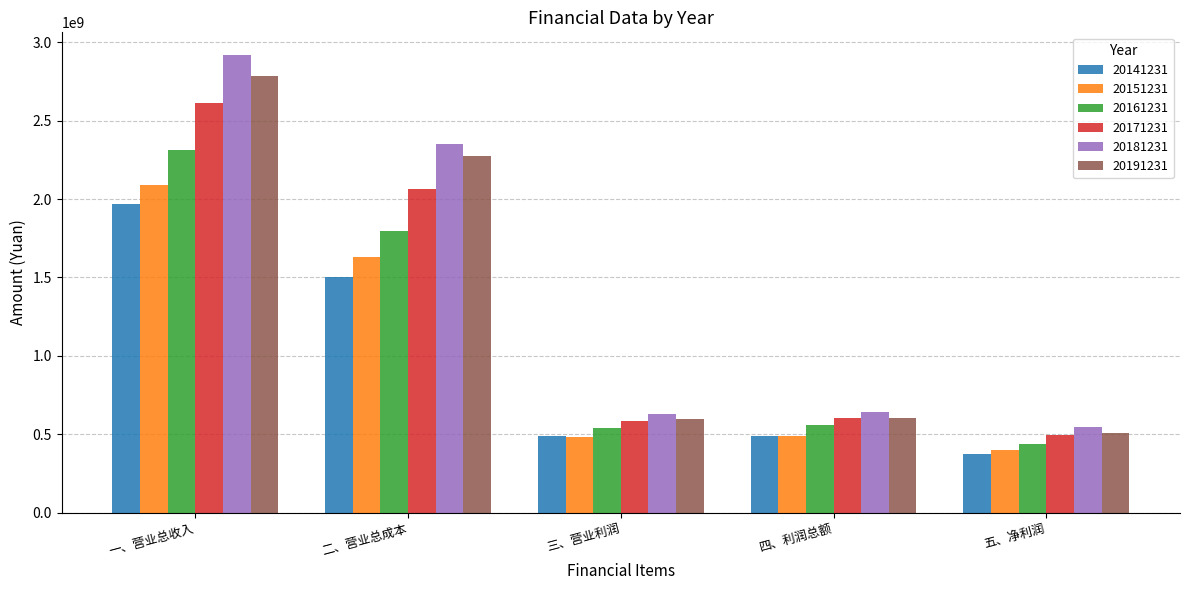

At which label is 20141231 closest to 1173159722?

二、营业总成本